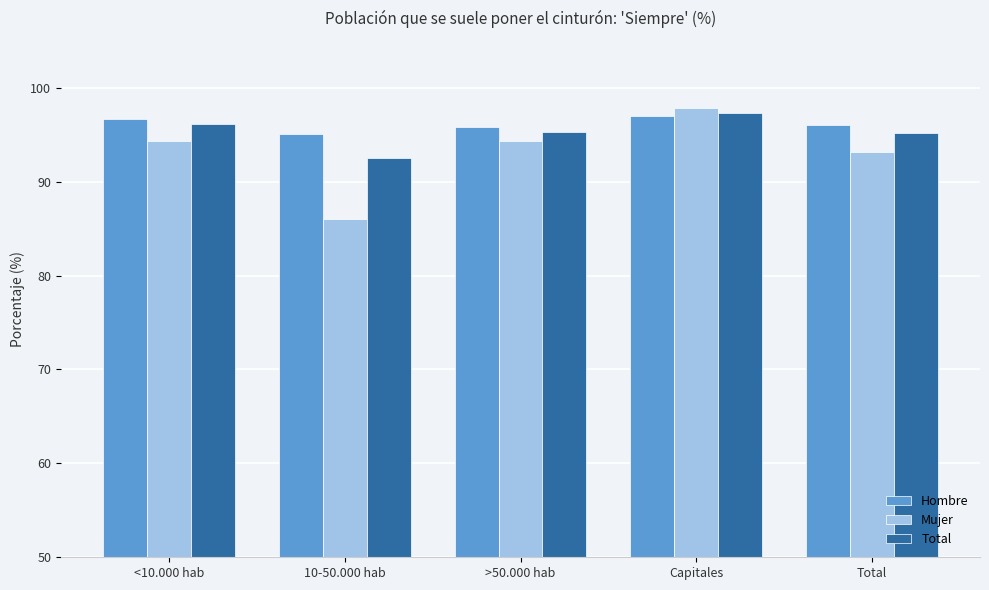

What is the label of the 5th bar from the left?

Total